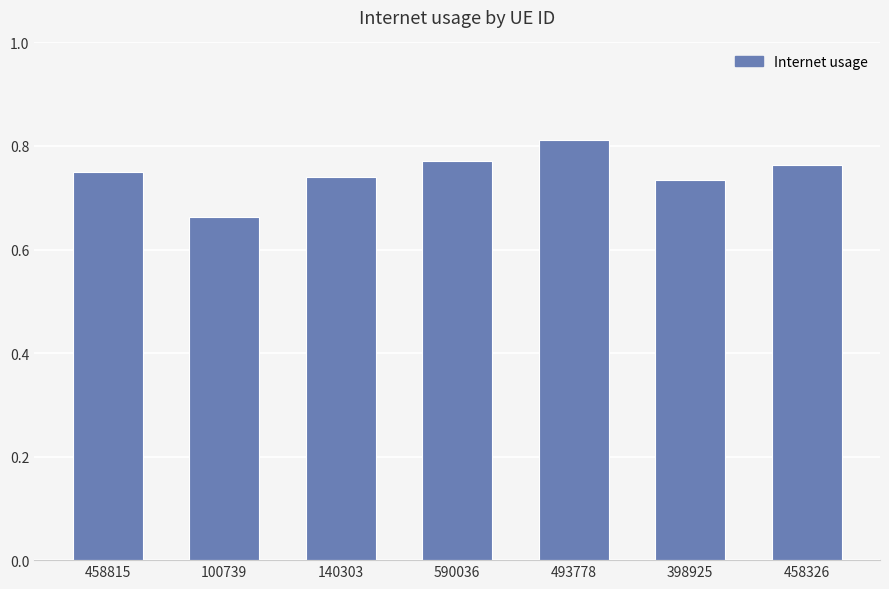

How many values are between 0 and 1?

7